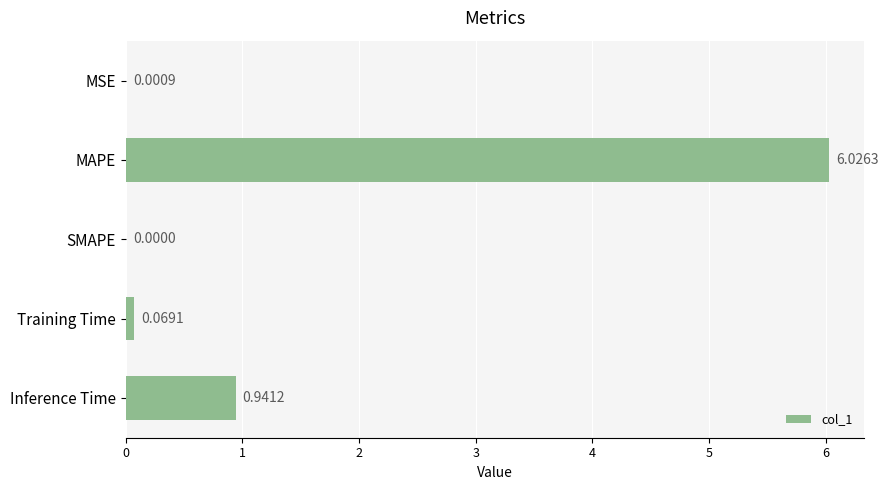

What is the change in value from SMAPE to Training Time?

+0.1